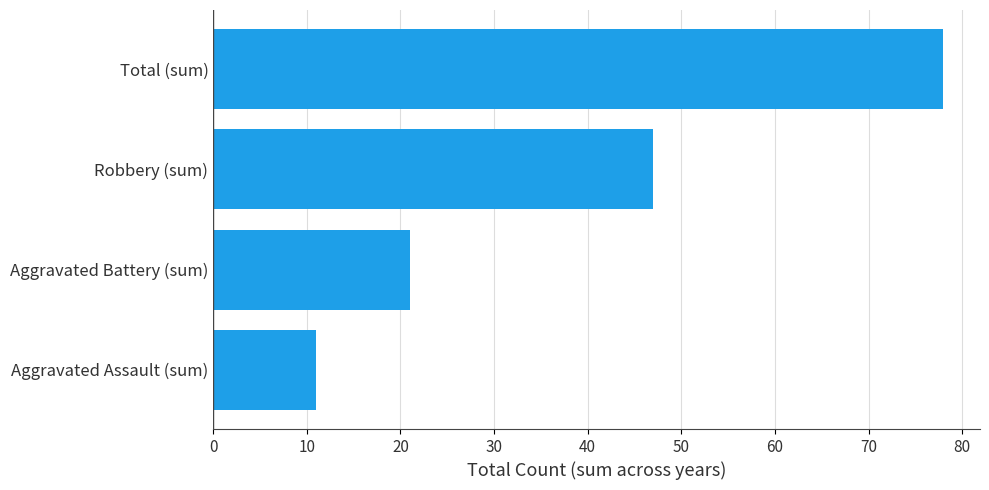

What is the greatest value displayed?

78